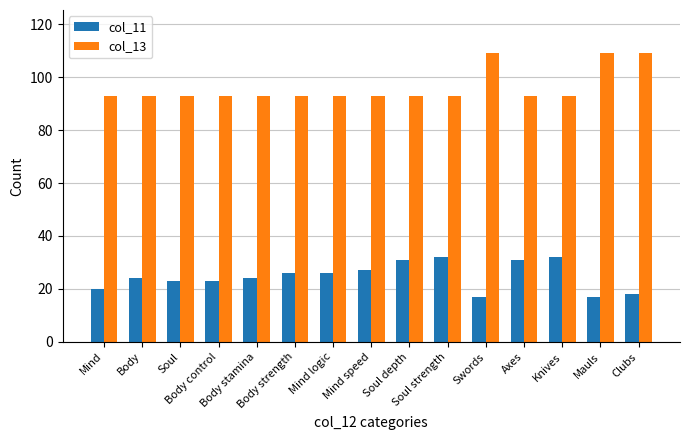

Which series has the largest total across all categories?

col_13